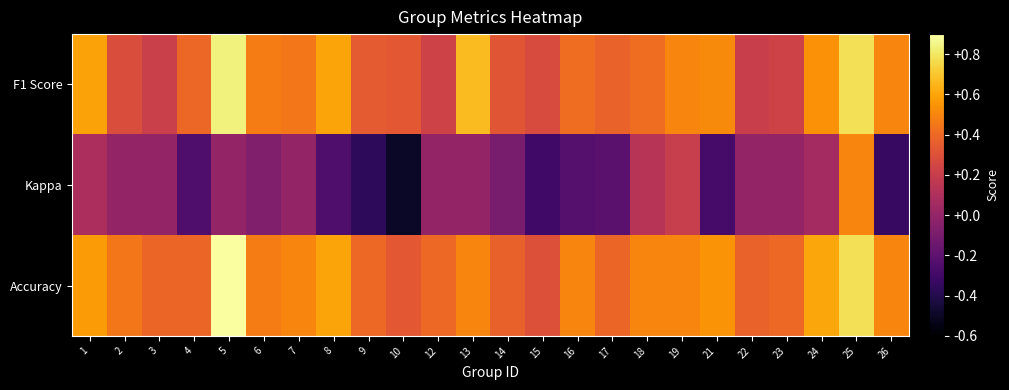

Reading left to right, extract all data points from this chart.

F1 Score: 1=0.6	2=0.3	3=0.2	4=0.4	5=0.8	6=0.5	7=0.5	8=0.6	9=0.3	10=0.3	12=0.2	13=0.7	14=0.3	15=0.3	16=0.4	17=0.4	18=0.4	19=0.5	21=0.5	22=0.2	23=0.2	24=0.5	25=0.8	26=0.5
Kappa: 1=0.1	2=0.0	3=0.0	4=-0.3	5=0.0	6=-0.1	7=0.0	8=-0.2	9=-0.4	10=-0.5	12=0.0	13=0.0	14=-0.1	15=-0.3	16=-0.2	17=-0.2	18=0.1	19=0.2	21=-0.3	22=0.0	23=0.0	24=0.1	25=0.5	26=-0.3
Accuracy: 1=0.6	2=0.5	3=0.4	4=0.4	5=0.9	6=0.5	7=0.5	8=0.6	9=0.4	10=0.3	12=0.4	13=0.5	14=0.4	15=0.3	16=0.5	17=0.4	18=0.5	19=0.5	21=0.5	22=0.4	23=0.4	24=0.6	25=0.8	26=0.5